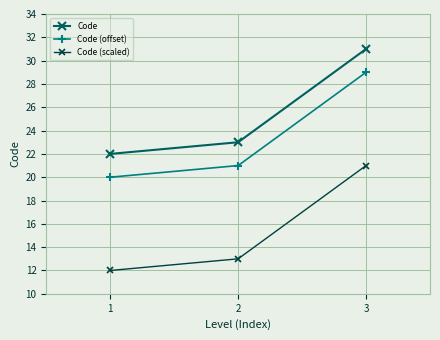

What is the sum of the Code values at 1 and 2?

45